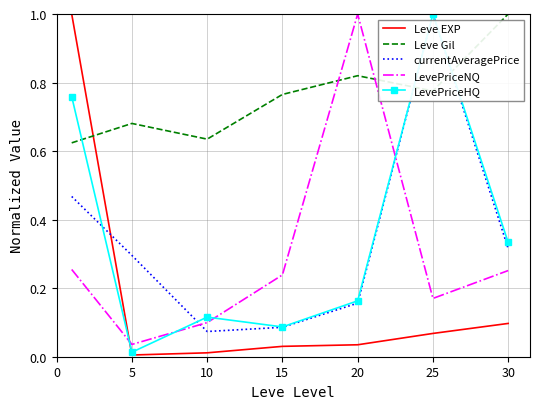

After their last crossing, which series has the higher values: Leve Gil or currentAveragePrice?

Leve Gil